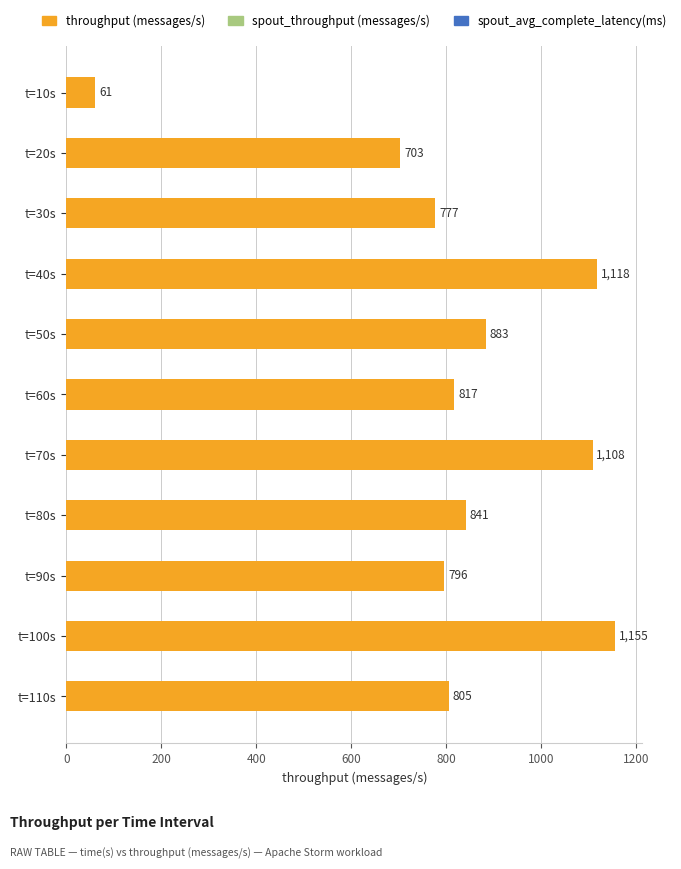

What is the difference between the maximum and minimum values?

1094